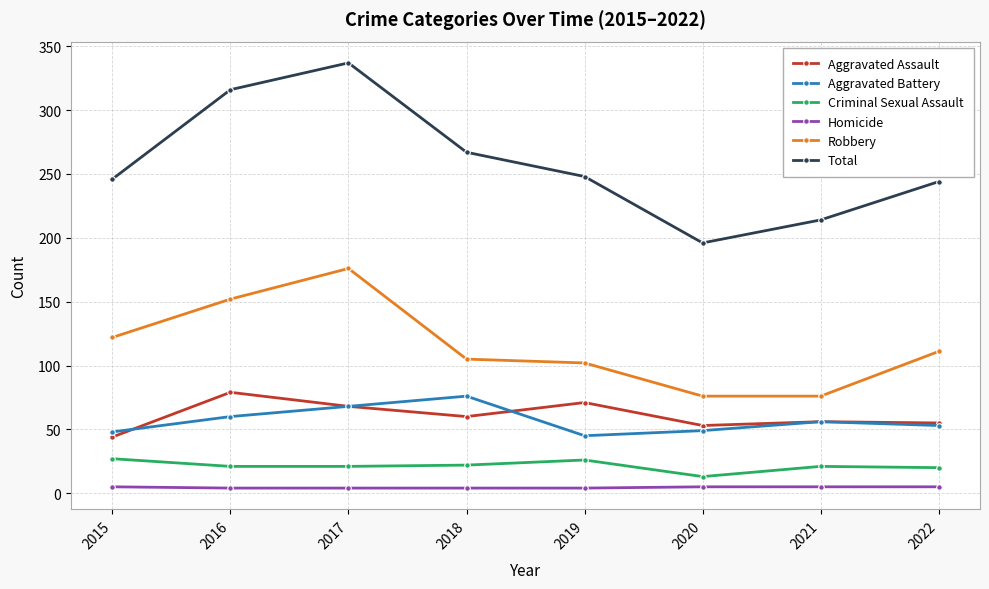

What are all the series names shown in the legend?

Aggravated Assault, Aggravated Battery, Criminal Sexual Assault, Homicide, Robbery, Total